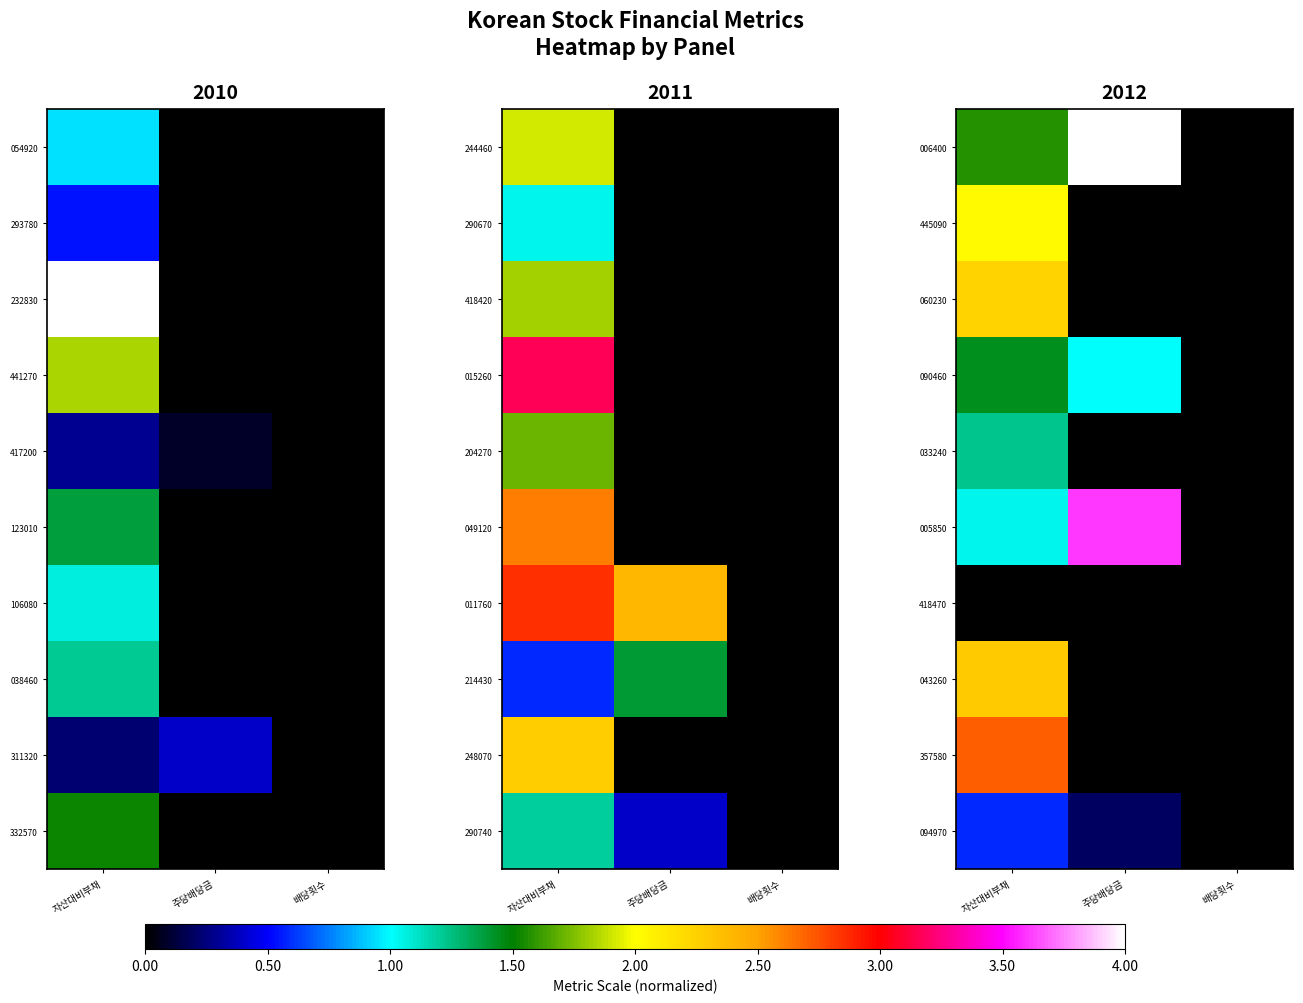

The 043260 series shows 3.2 at 자산대비부채. True or false?

False